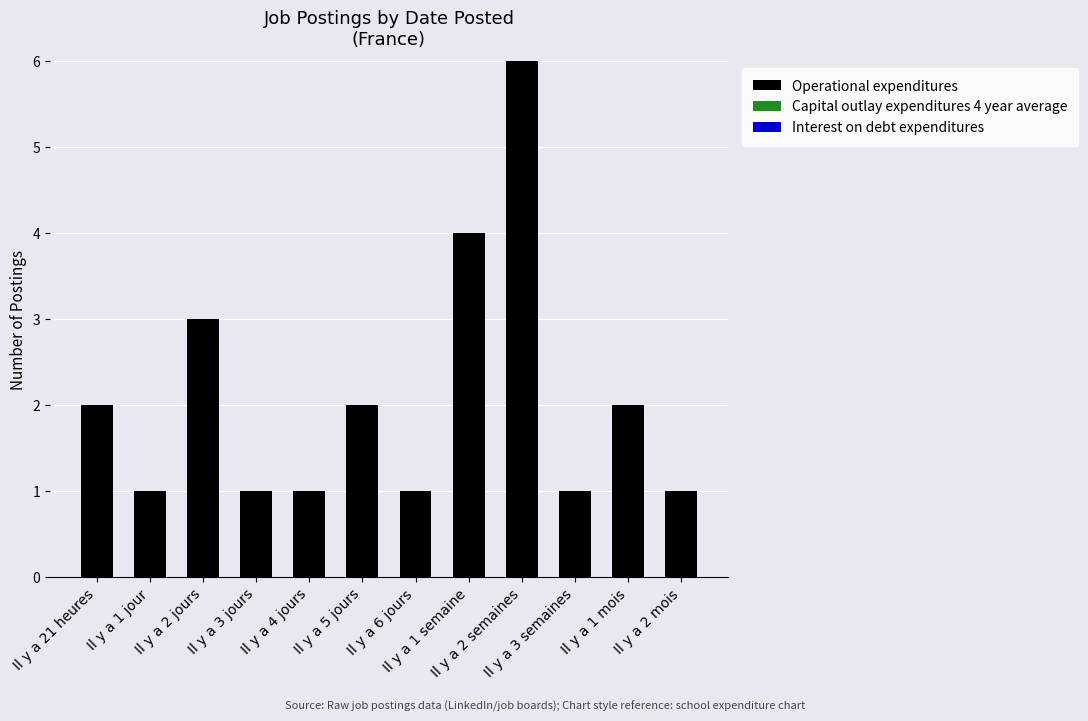

Which label corresponds to the largest value in the chart?

Il y a 2 semaines